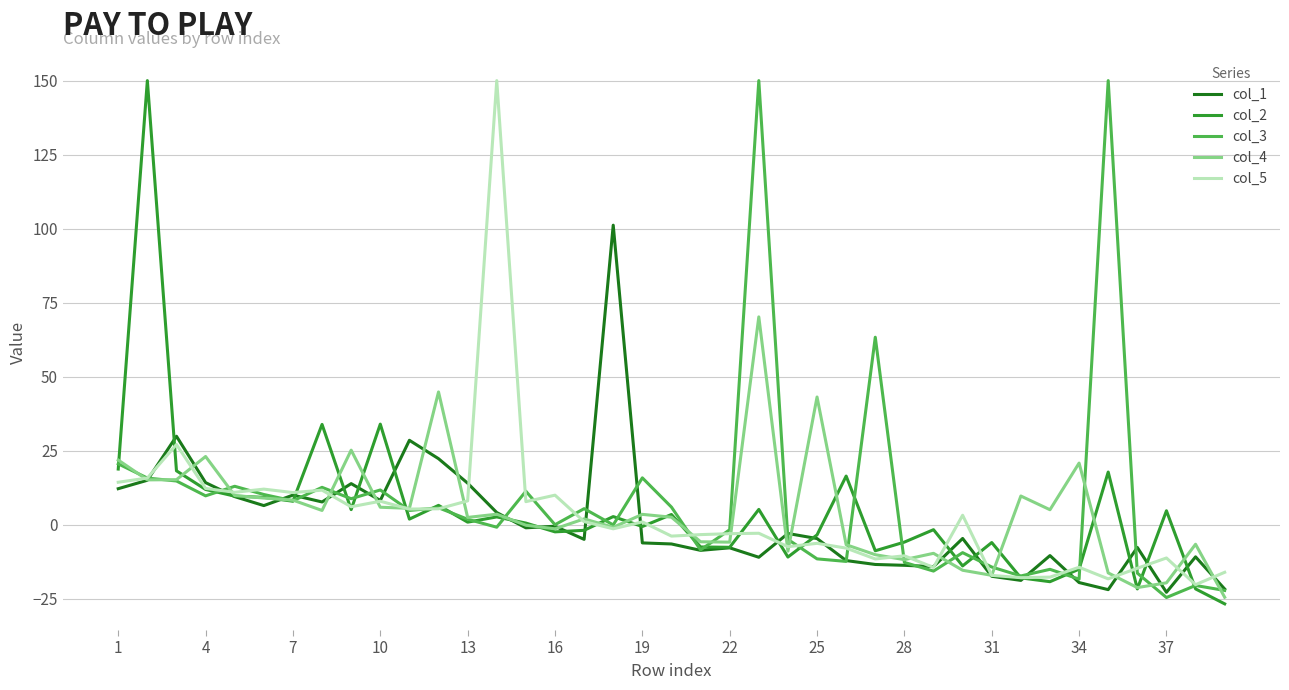

What is the lowest value of the col_1 series?

-22.9